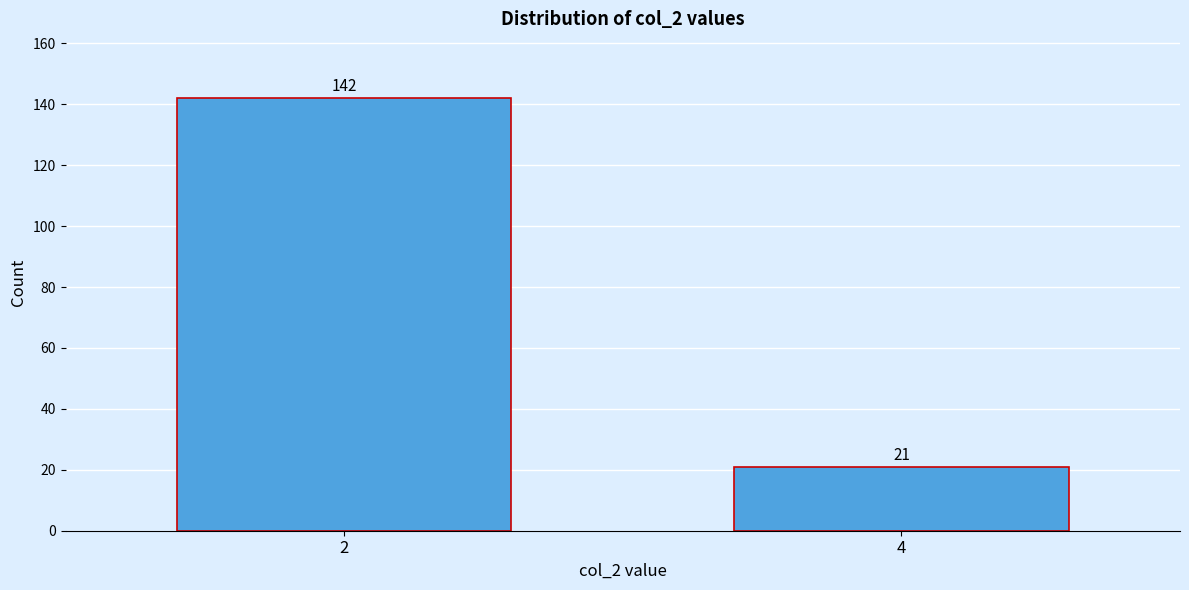

Reading left to right, transcribe all the data shown in this chart.

2=142	4=21